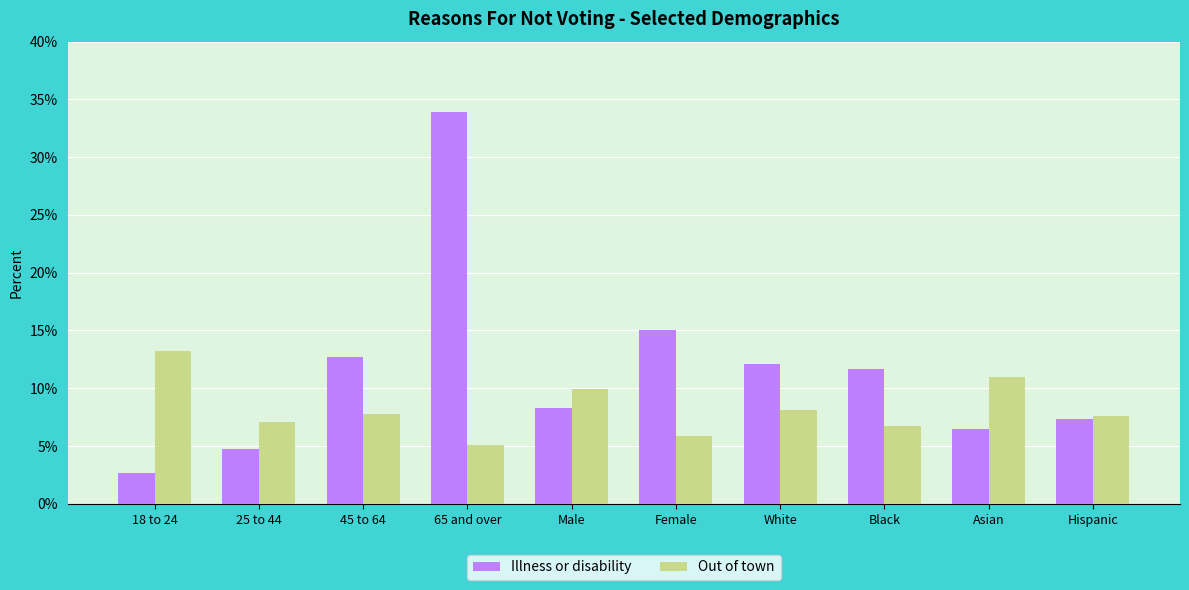

What is the minimum value shown in the chart?

2.7